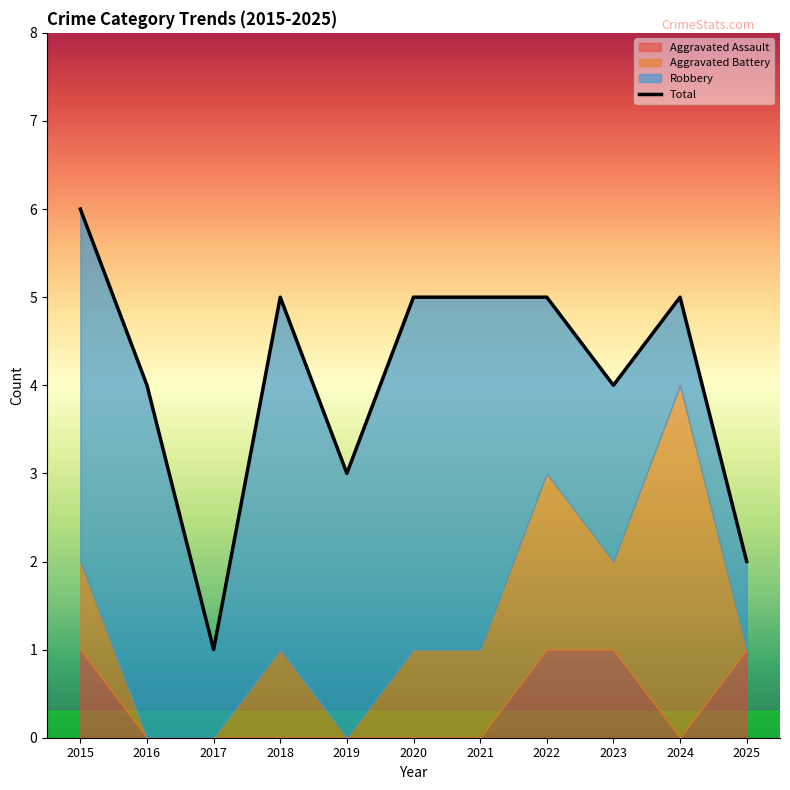

What are all the series names shown in the legend?

Aggravated Assault, Aggravated Battery, Robbery, Total